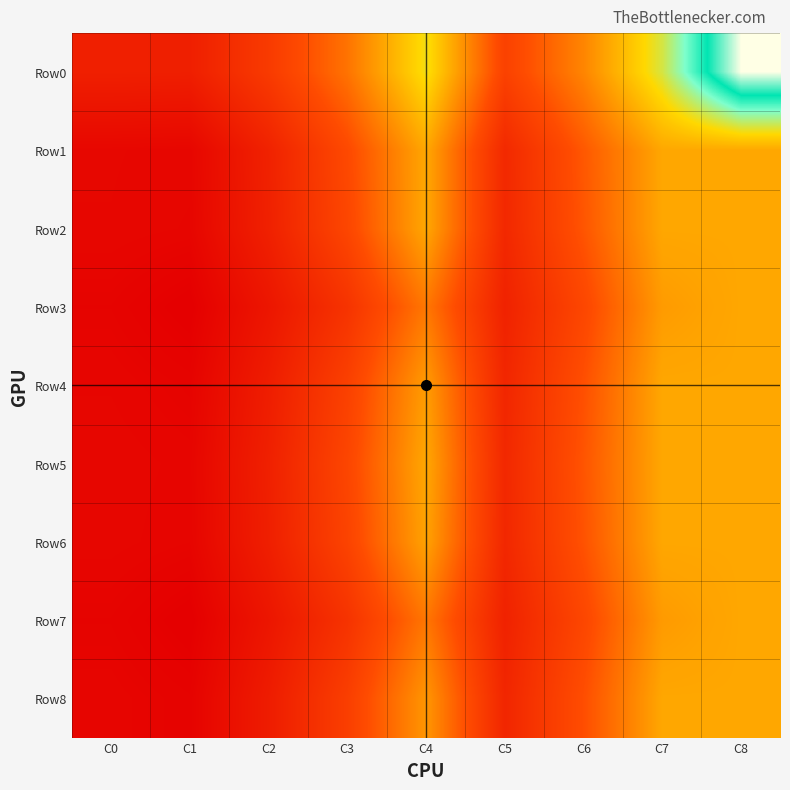

What is the maximum value shown in the chart?

21420.0